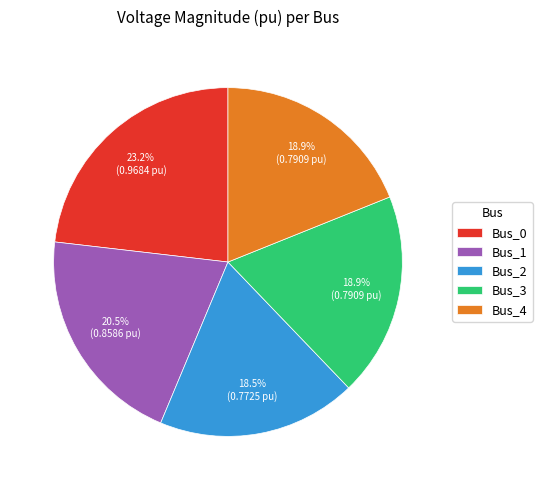

Which has a higher value, Bus_0 or Bus_3?

Bus_0